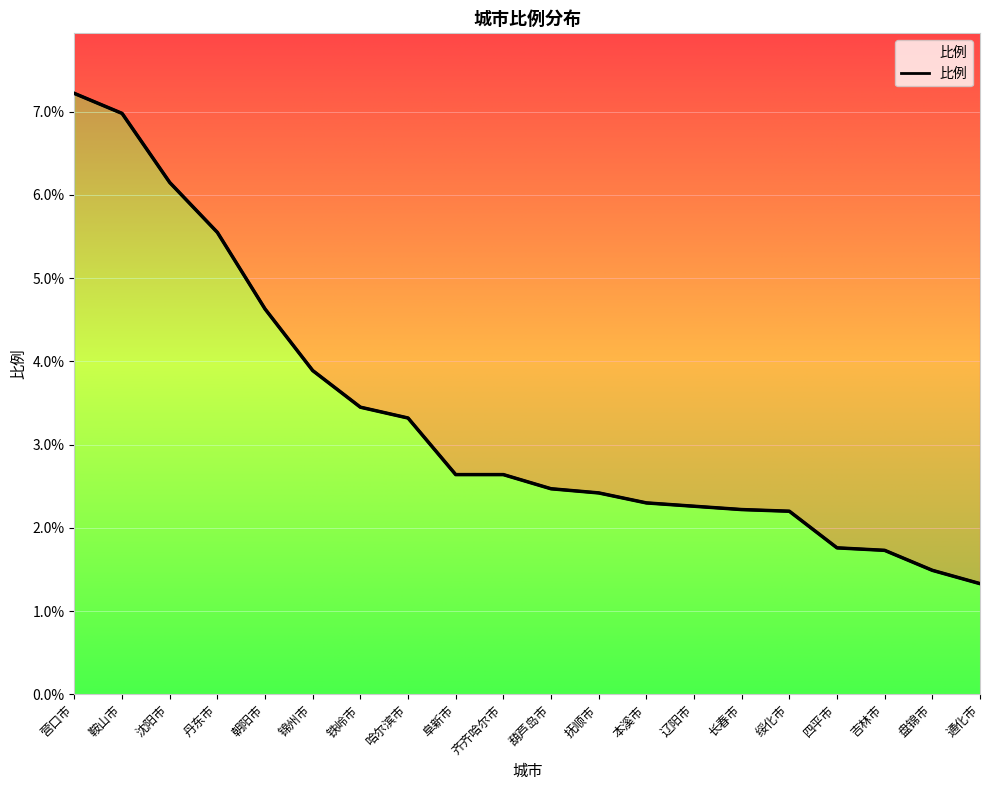

What is the label of the 6th point from the left?

锦州市